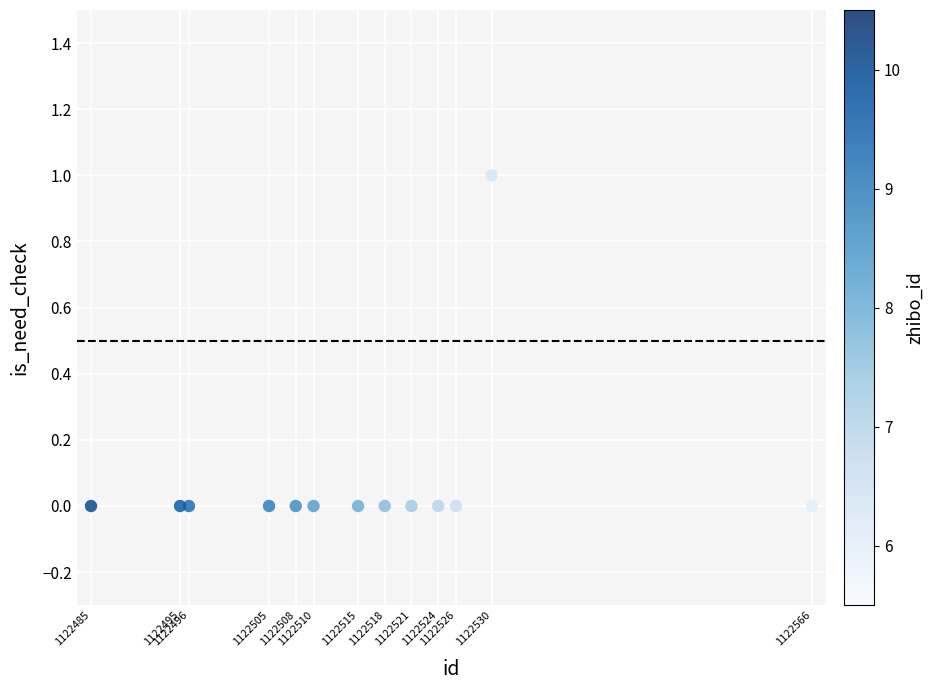

List the coordinates of all points as (X, Y) pairs, reading left to right.

(1122485, 0)  (1122495, 0)  (1122496, 0)  (1122505, 0)  (1122508, 0)  (1122510, 0)  (1122515, 0)  (1122518, 0)  (1122521, 0)  (1122524, 0)  (1122526, 0)  (1122530, 1)  (1122566, 0)